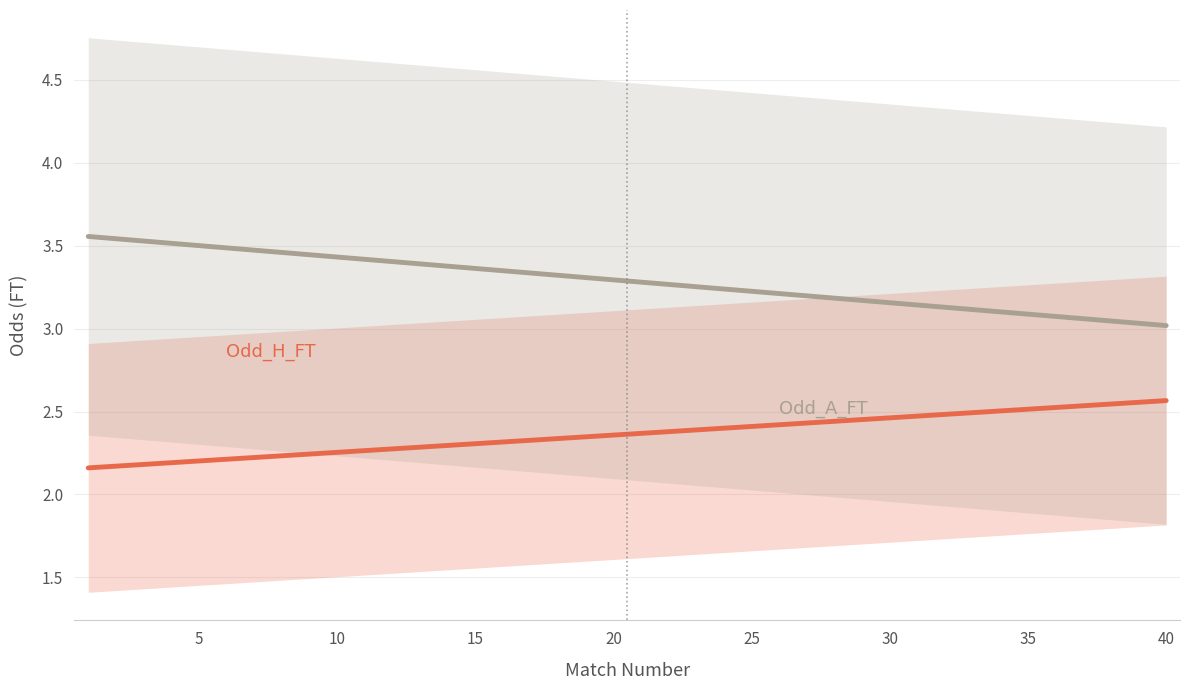

What is the greatest value displayed?

3.6